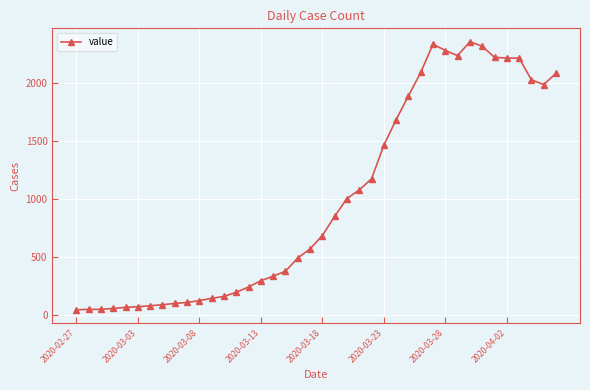

What is the maximum value shown in the chart?

2356